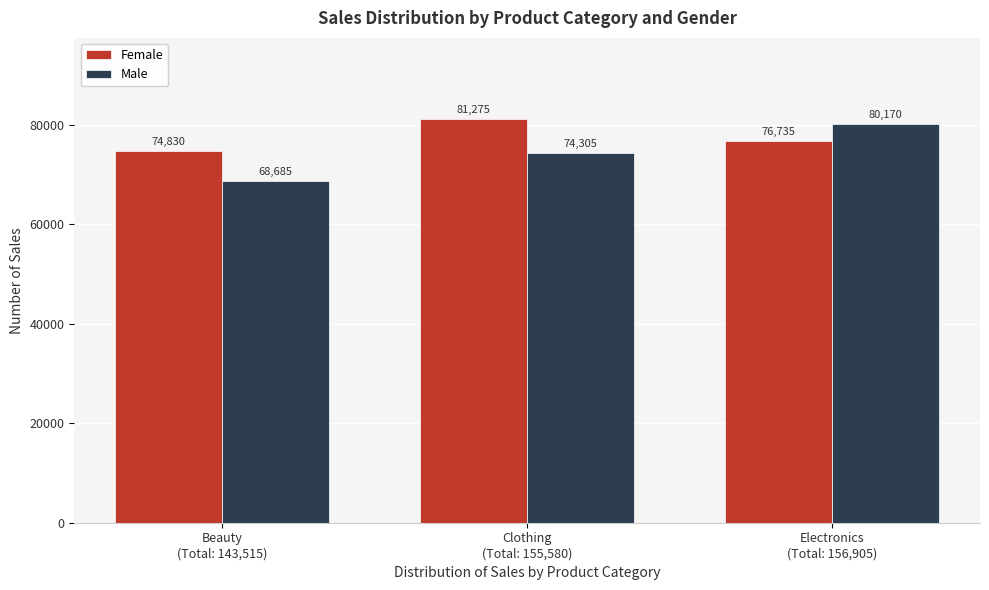

Reading left to right, list all the values displayed in this chart.

Female: 74830	81275	76735
Male: 68685	74305	80170